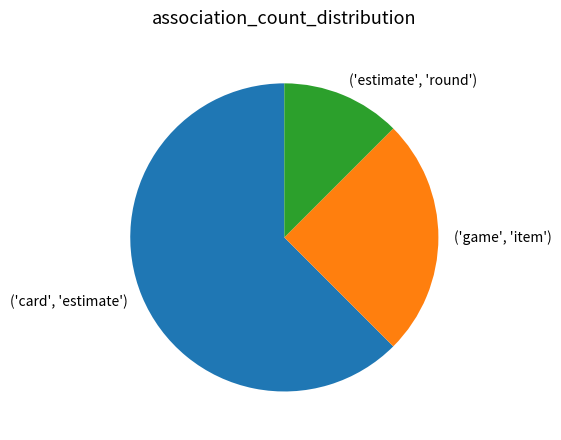

What is the smallest slice in the pie chart?

('estimate', 'round')